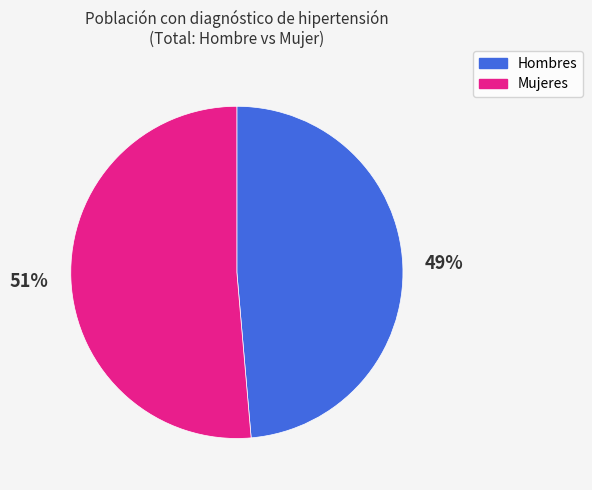

Is there any slice that represents more than half of the pie?

Yes